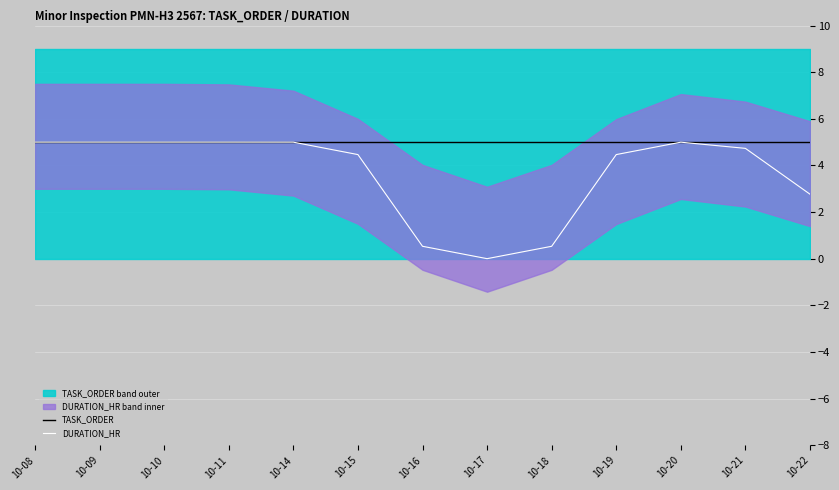

Is it true that TASK_ORDER equals 3.2 at 10-14?

False